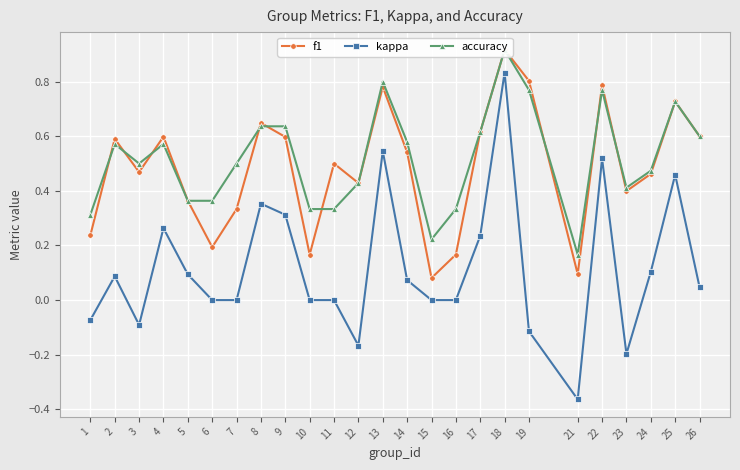

What is the smallest value displayed?

-0.4